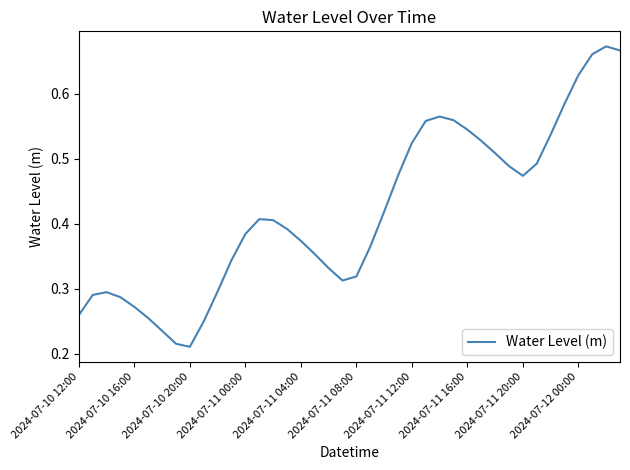

What is the difference between the maximum and minimum values?

0.5